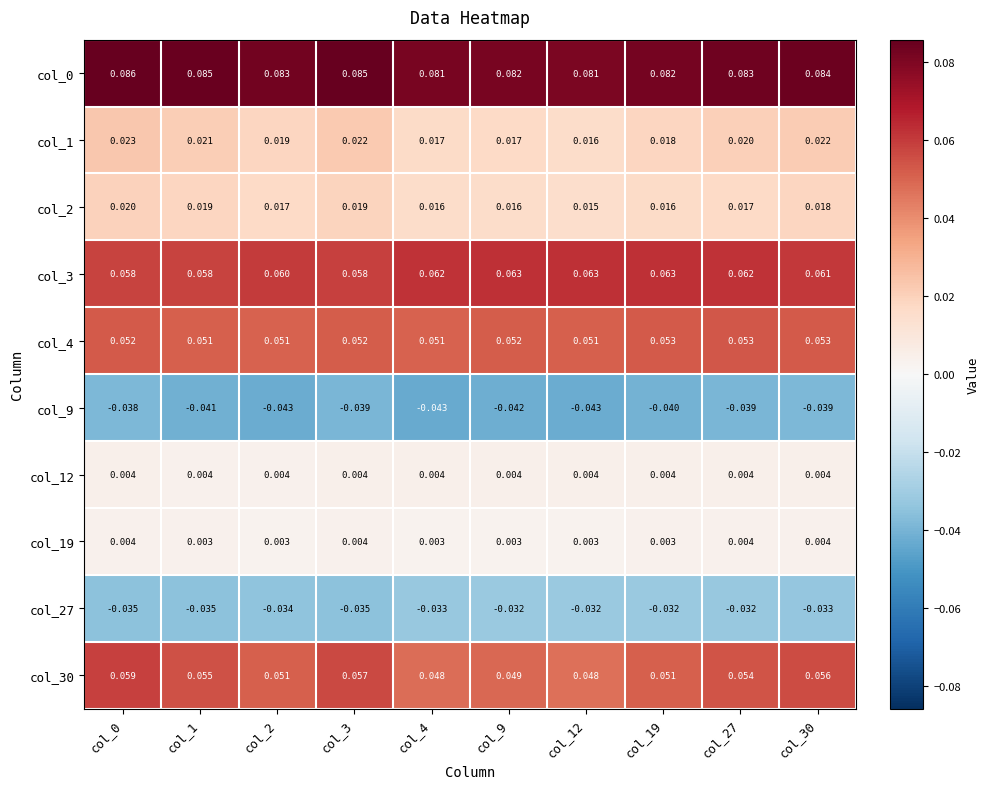

Which series has the widest spread of values?

col_30